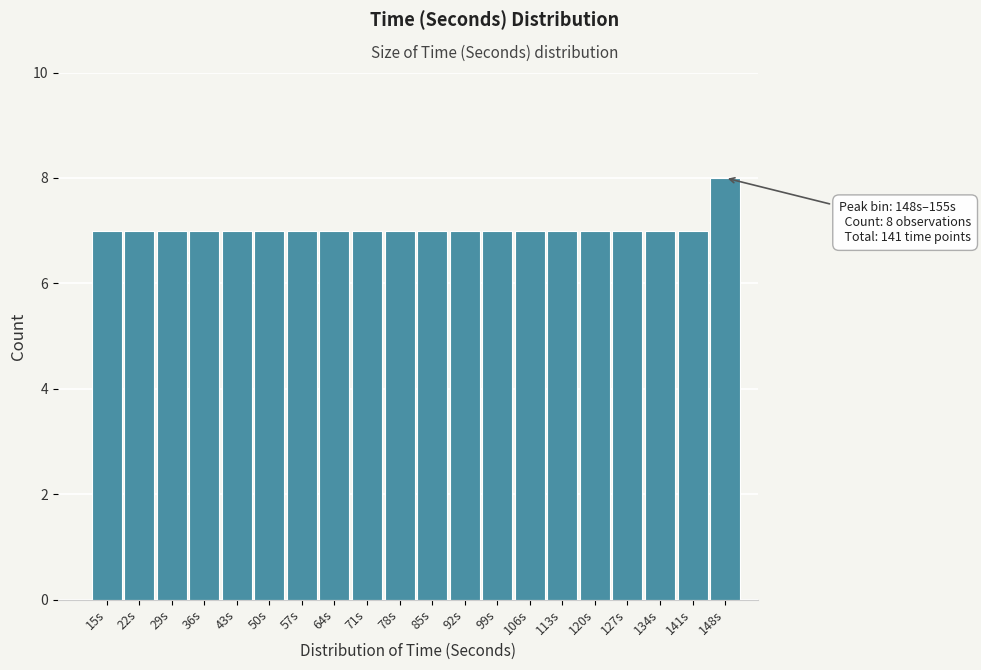

Reading left to right, extract all data points from this chart.

7	7	7	7	7	7	7	7	7	7	7	7	7	7	7	7	7	7	7	8